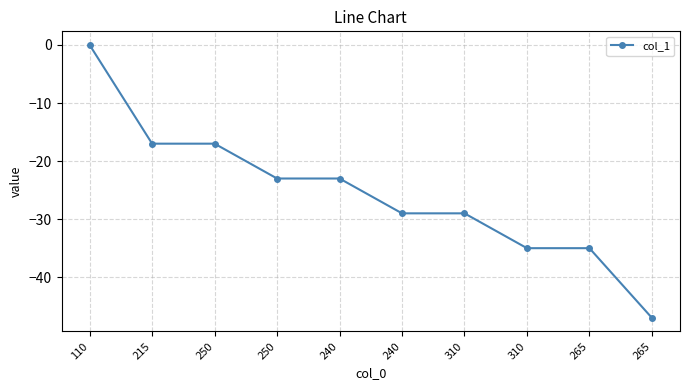

How many lines are shown in the chart?

1